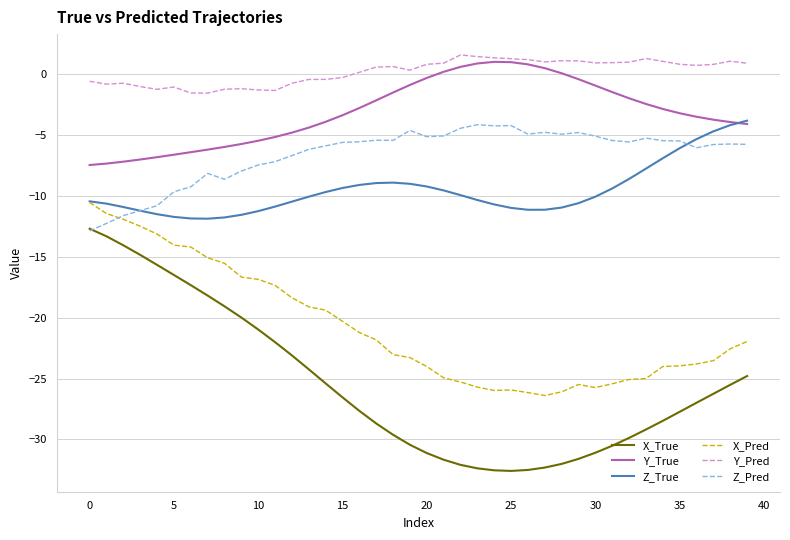

Which series has the largest total across all categories?

Y_Pred